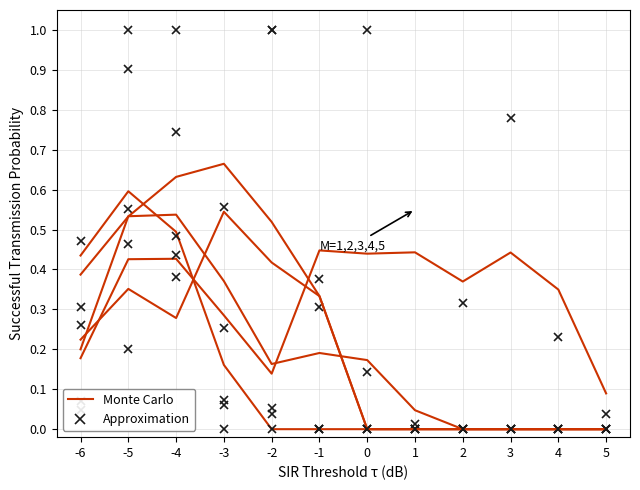

After their last crossing, which series has the higher values: Approximation or Monte Carlo?

Monte Carlo